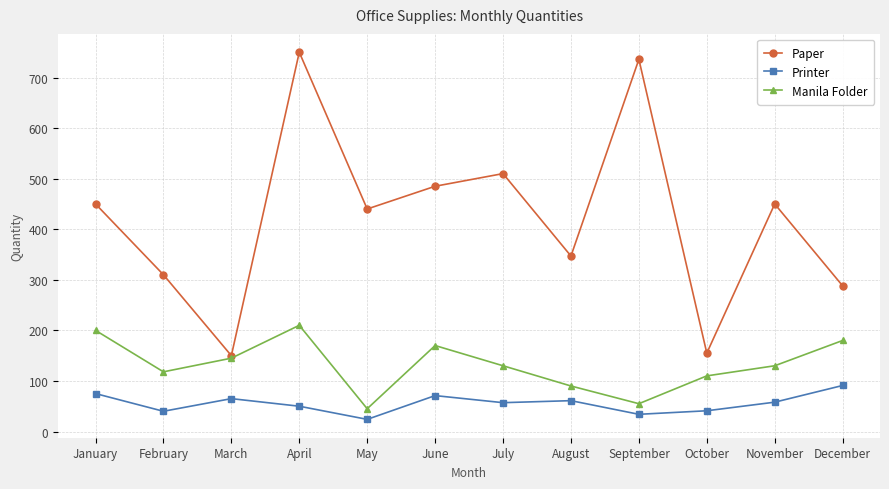

The value of Manila Folder at October is 110. True or false?

True